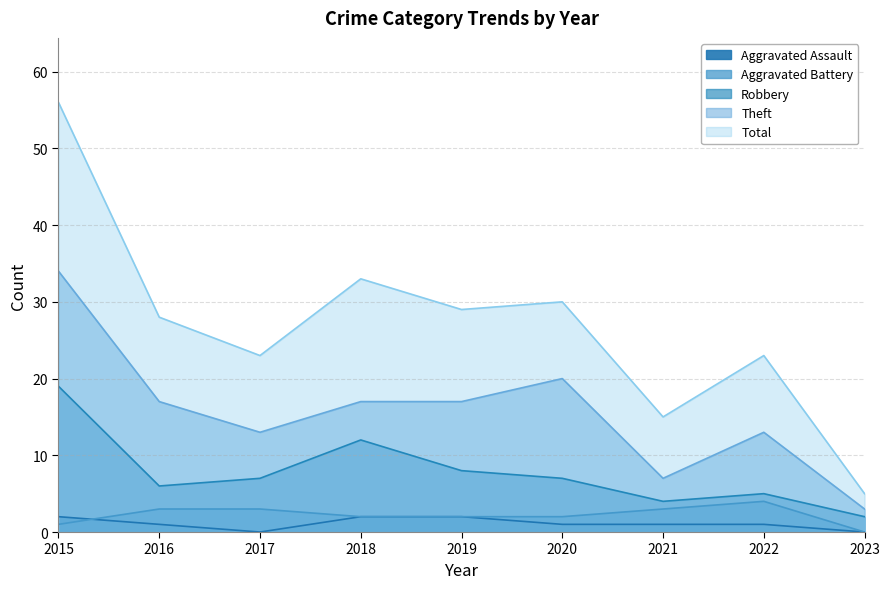

What is the sum of all Aggravated Assault values?

10